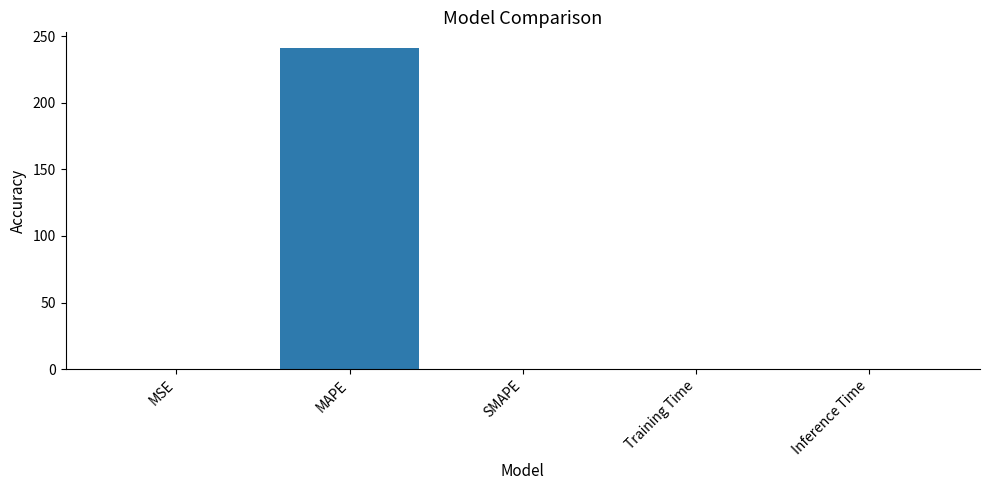

What value does the data have at MAPE?

240.7